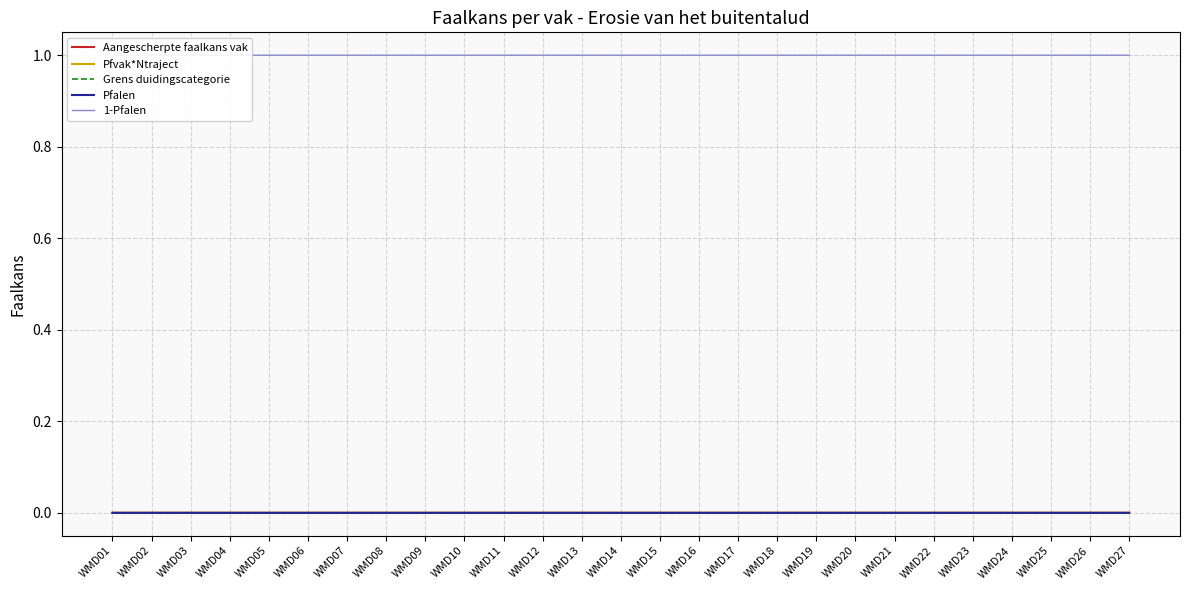

Rank the categories by 1-Pfalen value from lowest to highest.

WMD02, WMD20, WMD23, WMD24, WMD10, WMD03, WMD01, WMD21, WMD09, WMD06, WMD07, WMD08, WMD04, WMD26, WMD25, WMD17, WMD05, WMD19, WMD13, WMD16, WMD15, WMD18, WMD27, WMD11, WMD14, WMD12, WMD22